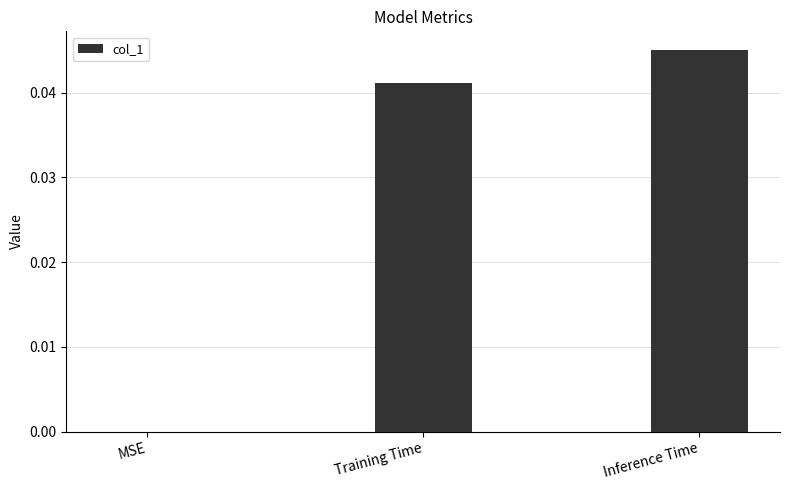

How many distinct data groups are displayed?

1